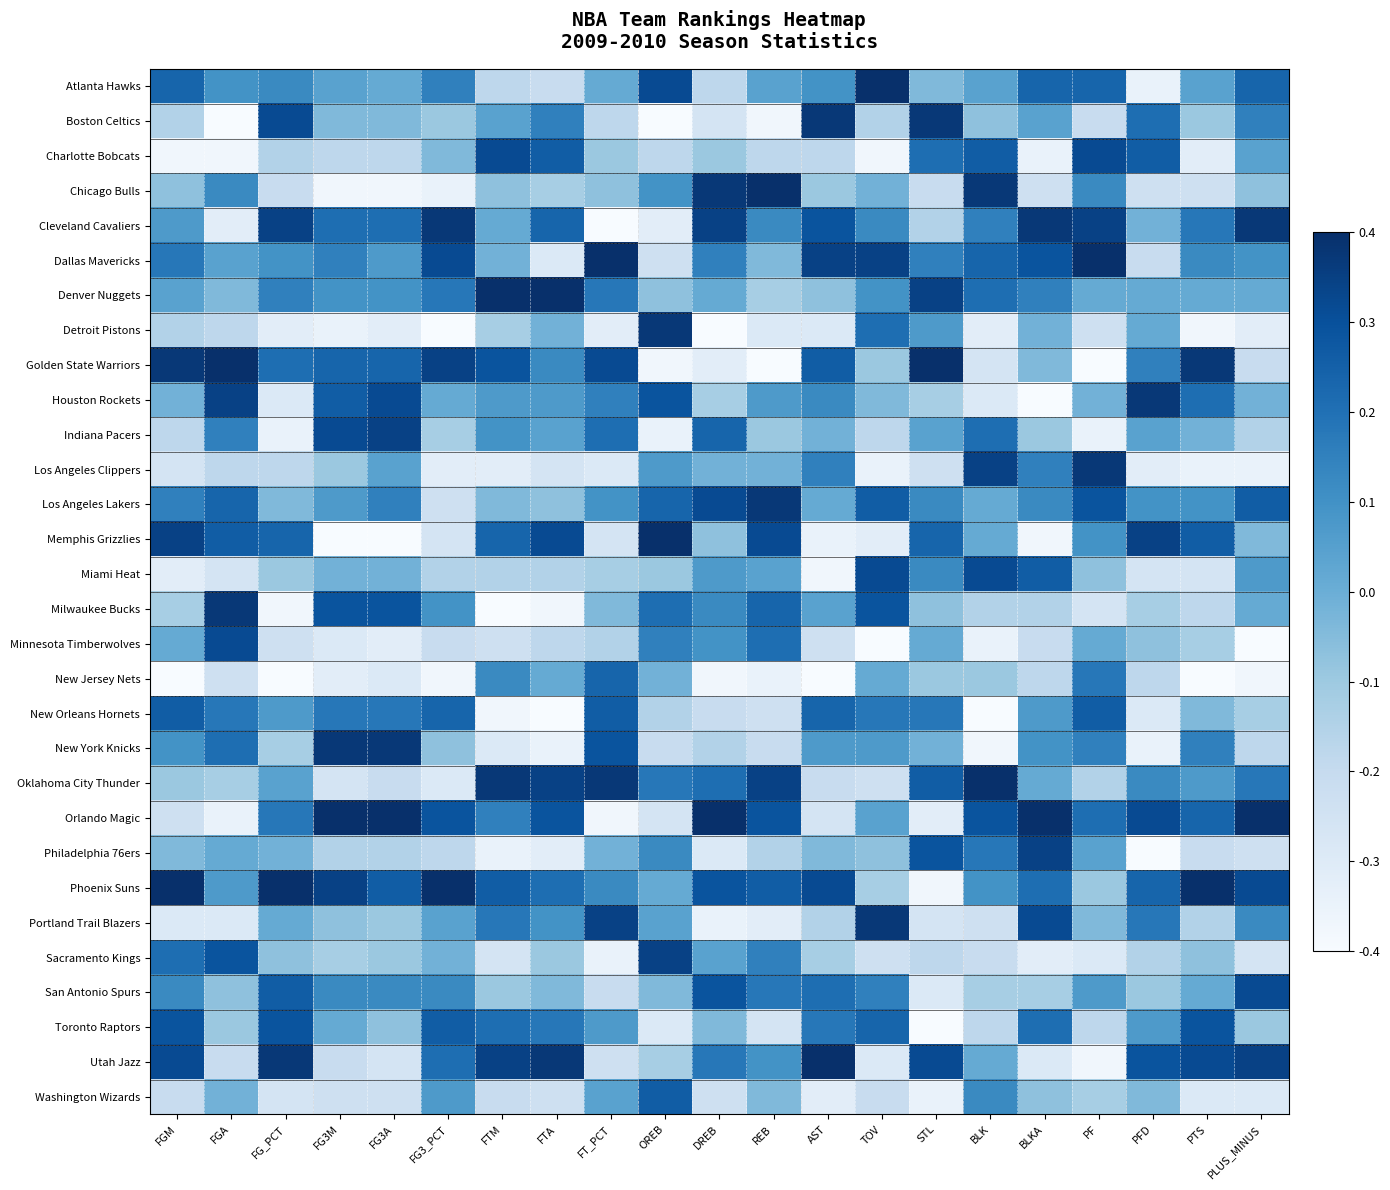

Reading left to right, transcribe all the data shown in this chart.

Atlanta Hawks: FGM=0.2	FGA=0.1	FG_PCT=0.1	FG3M=0.0	FG3A=0.0	FG3_PCT=0.2	FTM=-0.2	FTA=-0.2	FT_PCT=0.0	OREB=0.3	DREB=-0.2	REB=0.0	AST=0.1	TOV=0.4	STL=-0.0	BLK=0.0	BLKA=0.2	PF=0.2	PFD=-0.3	PTS=0.0	PLUS_MINUS=0.2
Boston Celtics: FGM=-0.2	FGA=-0.4	FG_PCT=0.3	FG3M=-0.0	FG3A=-0.0	FG3_PCT=-0.1	FTM=0.0	FTA=0.2	FT_PCT=-0.2	OREB=-0.4	DREB=-0.3	REB=-0.4	AST=0.4	TOV=-0.2	STL=0.4	BLK=-0.1	BLKA=0.0	PF=-0.2	PFD=0.2	PTS=-0.1	PLUS_MINUS=0.2
Charlotte Bobcats: FGM=-0.4	FGA=-0.4	FG_PCT=-0.2	FG3M=-0.2	FG3A=-0.2	FG3_PCT=-0.0	FTM=0.3	FTA=0.3	FT_PCT=-0.1	OREB=-0.2	DREB=-0.1	REB=-0.2	AST=-0.2	TOV=-0.4	STL=0.2	BLK=0.3	BLKA=-0.3	PF=0.3	PFD=0.3	PTS=-0.3	PLUS_MINUS=0.0
Chicago Bulls: FGM=-0.1	FGA=0.1	FG_PCT=-0.2	FG3M=-0.4	FG3A=-0.4	FG3_PCT=-0.3	FTM=-0.1	FTA=-0.1	FT_PCT=-0.1	OREB=0.1	DREB=0.4	REB=0.4	AST=-0.1	TOV=-0.0	STL=-0.2	BLK=0.4	BLKA=-0.2	PF=0.1	PFD=-0.2	PTS=-0.2	PLUS_MINUS=-0.1
Cleveland Cavaliers: FGM=0.1	FGA=-0.3	FG_PCT=0.3	FG3M=0.2	FG3A=0.2	FG3_PCT=0.4	FTM=0.0	FTA=0.2	FT_PCT=-0.4	OREB=-0.3	DREB=0.3	REB=0.1	AST=0.3	TOV=0.1	STL=-0.2	BLK=0.2	BLKA=0.4	PF=0.3	PFD=-0.0	PTS=0.2	PLUS_MINUS=0.4
Dallas Mavericks: FGM=0.2	FGA=0.0	FG_PCT=0.1	FG3M=0.2	FG3A=0.1	FG3_PCT=0.3	FTM=-0.0	FTA=-0.3	FT_PCT=0.4	OREB=-0.2	DREB=0.2	REB=-0.0	AST=0.3	TOV=0.3	STL=0.2	BLK=0.2	BLKA=0.3	PF=0.4	PFD=-0.2	PTS=0.1	PLUS_MINUS=0.1
Denver Nuggets: FGM=0.0	FGA=-0.0	FG_PCT=0.2	FG3M=0.1	FG3A=0.1	FG3_PCT=0.2	FTM=0.4	FTA=0.4	FT_PCT=0.2	OREB=-0.1	DREB=0.0	REB=-0.1	AST=-0.1	TOV=0.1	STL=0.3	BLK=0.2	BLKA=0.2	PF=0.0	PFD=0.0	PTS=0.0	PLUS_MINUS=0.0
Detroit Pistons: FGM=-0.2	FGA=-0.2	FG_PCT=-0.3	FG3M=-0.3	FG3A=-0.3	FG3_PCT=-0.4	FTM=-0.1	FTA=-0.0	FT_PCT=-0.3	OREB=0.4	DREB=-0.4	REB=-0.3	AST=-0.3	TOV=0.2	STL=0.1	BLK=-0.3	BLKA=-0.0	PF=-0.2	PFD=0.0	PTS=-0.4	PLUS_MINUS=-0.3
Golden State Warriors: FGM=0.4	FGA=0.4	FG_PCT=0.2	FG3M=0.2	FG3A=0.2	FG3_PCT=0.3	FTM=0.3	FTA=0.1	FT_PCT=0.3	OREB=-0.4	DREB=-0.3	REB=-0.4	AST=0.3	TOV=-0.1	STL=0.4	BLK=-0.3	BLKA=-0.0	PF=-0.4	PFD=0.2	PTS=0.4	PLUS_MINUS=-0.2
Houston Rockets: FGM=-0.0	FGA=0.3	FG_PCT=-0.3	FG3M=0.3	FG3A=0.3	FG3_PCT=0.0	FTM=0.1	FTA=0.1	FT_PCT=0.2	OREB=0.3	DREB=-0.1	REB=0.1	AST=0.1	TOV=-0.0	STL=-0.1	BLK=-0.3	BLKA=-0.4	PF=-0.0	PFD=0.4	PTS=0.2	PLUS_MINUS=-0.0
Indiana Pacers: FGM=-0.2	FGA=0.2	FG_PCT=-0.3	FG3M=0.3	FG3A=0.3	FG3_PCT=-0.1	FTM=0.1	FTA=0.0	FT_PCT=0.2	OREB=-0.3	DREB=0.2	REB=-0.1	AST=-0.0	TOV=-0.2	STL=0.0	BLK=0.2	BLKA=-0.1	PF=-0.3	PFD=0.0	PTS=-0.0	PLUS_MINUS=-0.2
Los Angeles Clippers: FGM=-0.3	FGA=-0.2	FG_PCT=-0.2	FG3M=-0.1	FG3A=0.0	FG3_PCT=-0.3	FTM=-0.3	FTA=-0.3	FT_PCT=-0.3	OREB=0.1	DREB=-0.0	REB=-0.0	AST=0.2	TOV=-0.3	STL=-0.2	BLK=0.3	BLKA=0.2	PF=0.4	PFD=-0.3	PTS=-0.3	PLUS_MINUS=-0.3
Los Angeles Lakers: FGM=0.2	FGA=0.2	FG_PCT=-0.0	FG3M=0.1	FG3A=0.2	FG3_PCT=-0.2	FTM=-0.0	FTA=-0.1	FT_PCT=0.1	OREB=0.2	DREB=0.3	REB=0.4	AST=0.0	TOV=0.3	STL=0.1	BLK=0.0	BLKA=0.1	PF=0.3	PFD=0.1	PTS=0.1	PLUS_MINUS=0.3
Memphis Grizzlies: FGM=0.3	FGA=0.3	FG_PCT=0.2	FG3M=-0.4	FG3A=-0.4	FG3_PCT=-0.3	FTM=0.2	FTA=0.3	FT_PCT=-0.3	OREB=0.4	DREB=-0.1	REB=0.3	AST=-0.3	TOV=-0.3	STL=0.2	BLK=0.0	BLKA=-0.4	PF=0.1	PFD=0.3	PTS=0.3	PLUS_MINUS=-0.0
Miami Heat: FGM=-0.3	FGA=-0.3	FG_PCT=-0.1	FG3M=-0.0	FG3A=-0.0	FG3_PCT=-0.2	FTM=-0.2	FTA=-0.2	FT_PCT=-0.1	OREB=-0.1	DREB=0.1	REB=0.0	AST=-0.4	TOV=0.3	STL=0.1	BLK=0.3	BLKA=0.3	PF=-0.1	PFD=-0.3	PTS=-0.3	PLUS_MINUS=0.1
Milwaukee Bucks: FGM=-0.1	FGA=0.4	FG_PCT=-0.4	FG3M=0.3	FG3A=0.3	FG3_PCT=0.1	FTM=-0.4	FTA=-0.4	FT_PCT=-0.0	OREB=0.2	DREB=0.1	REB=0.2	AST=0.0	TOV=0.3	STL=-0.1	BLK=-0.2	BLKA=-0.2	PF=-0.3	PFD=-0.1	PTS=-0.2	PLUS_MINUS=0.0
Minnesota Timberwolves: FGM=0.0	FGA=0.3	FG_PCT=-0.2	FG3M=-0.3	FG3A=-0.3	FG3_PCT=-0.2	FTM=-0.2	FTA=-0.2	FT_PCT=-0.2	OREB=0.2	DREB=0.1	REB=0.2	AST=-0.2	TOV=-0.4	STL=0.0	BLK=-0.3	BLKA=-0.2	PF=0.0	PFD=-0.1	PTS=-0.1	PLUS_MINUS=-0.4
New Jersey Nets: FGM=-0.4	FGA=-0.2	FG_PCT=-0.4	FG3M=-0.3	FG3A=-0.3	FG3_PCT=-0.4	FTM=0.1	FTA=0.0	FT_PCT=0.2	OREB=-0.0	DREB=-0.4	REB=-0.3	AST=-0.4	TOV=0.0	STL=-0.1	BLK=-0.1	BLKA=-0.2	PF=0.2	PFD=-0.2	PTS=-0.4	PLUS_MINUS=-0.4
New Orleans Hornets: FGM=0.3	FGA=0.2	FG_PCT=0.1	FG3M=0.2	FG3A=0.2	FG3_PCT=0.2	FTM=-0.4	FTA=-0.4	FT_PCT=0.3	OREB=-0.2	DREB=-0.2	REB=-0.2	AST=0.2	TOV=0.2	STL=0.2	BLK=-0.4	BLKA=0.1	PF=0.3	PFD=-0.3	PTS=-0.0	PLUS_MINUS=-0.1
New York Knicks: FGM=0.1	FGA=0.2	FG_PCT=-0.1	FG3M=0.4	FG3A=0.4	FG3_PCT=-0.1	FTM=-0.3	FTA=-0.3	FT_PCT=0.3	OREB=-0.2	DREB=-0.2	REB=-0.2	AST=0.1	TOV=0.1	STL=-0.0	BLK=-0.4	BLKA=0.1	PF=0.2	PFD=-0.3	PTS=0.2	PLUS_MINUS=-0.2
Oklahoma City Thunder: FGM=-0.1	FGA=-0.1	FG_PCT=0.0	FG3M=-0.3	FG3A=-0.2	FG3_PCT=-0.3	FTM=0.4	FTA=0.3	FT_PCT=0.4	OREB=0.2	DREB=0.2	REB=0.3	AST=-0.2	TOV=-0.2	STL=0.3	BLK=0.4	BLKA=0.0	PF=-0.2	PFD=0.1	PTS=0.1	PLUS_MINUS=0.2
Orlando Magic: FGM=-0.2	FGA=-0.3	FG_PCT=0.2	FG3M=0.4	FG3A=0.4	FG3_PCT=0.3	FTM=0.2	FTA=0.3	FT_PCT=-0.4	OREB=-0.3	DREB=0.4	REB=0.3	AST=-0.3	TOV=0.0	STL=-0.3	BLK=0.3	BLKA=0.4	PF=0.2	PFD=0.3	PTS=0.2	PLUS_MINUS=0.4
Philadelphia 76ers: FGM=-0.0	FGA=0.0	FG_PCT=-0.0	FG3M=-0.2	FG3A=-0.2	FG3_PCT=-0.2	FTM=-0.3	FTA=-0.3	FT_PCT=-0.0	OREB=0.1	DREB=-0.3	REB=-0.2	AST=-0.0	TOV=-0.1	STL=0.3	BLK=0.2	BLKA=0.3	PF=0.0	PFD=-0.4	PTS=-0.2	PLUS_MINUS=-0.2
Phoenix Suns: FGM=0.4	FGA=0.1	FG_PCT=0.4	FG3M=0.3	FG3A=0.3	FG3_PCT=0.4	FTM=0.3	FTA=0.2	FT_PCT=0.1	OREB=0.0	DREB=0.3	REB=0.3	AST=0.3	TOV=-0.1	STL=-0.4	BLK=0.1	BLKA=0.2	PF=-0.1	PFD=0.2	PTS=0.4	PLUS_MINUS=0.3
Portland Trail Blazers: FGM=-0.3	FGA=-0.3	FG_PCT=0.0	FG3M=-0.1	FG3A=-0.1	FG3_PCT=0.0	FTM=0.2	FTA=0.1	FT_PCT=0.3	OREB=0.0	DREB=-0.3	REB=-0.3	AST=-0.2	TOV=0.4	STL=-0.3	BLK=-0.2	BLKA=0.3	PF=-0.0	PFD=0.2	PTS=-0.2	PLUS_MINUS=0.1
Sacramento Kings: FGM=0.2	FGA=0.3	FG_PCT=-0.1	FG3M=-0.1	FG3A=-0.1	FG3_PCT=-0.0	FTM=-0.3	FTA=-0.1	FT_PCT=-0.3	OREB=0.3	DREB=0.0	REB=0.2	AST=-0.1	TOV=-0.2	STL=-0.2	BLK=-0.2	BLKA=-0.3	PF=-0.3	PFD=-0.2	PTS=-0.1	PLUS_MINUS=-0.3
San Antonio Spurs: FGM=0.1	FGA=-0.1	FG_PCT=0.3	FG3M=0.1	FG3A=0.1	FG3_PCT=0.1	FTM=-0.1	FTA=-0.0	FT_PCT=-0.2	OREB=-0.0	DREB=0.3	REB=0.2	AST=0.2	TOV=0.2	STL=-0.3	BLK=-0.1	BLKA=-0.1	PF=0.1	PFD=-0.1	PTS=0.0	PLUS_MINUS=0.3
Toronto Raptors: FGM=0.3	FGA=-0.1	FG_PCT=0.3	FG3M=0.0	FG3A=-0.1	FG3_PCT=0.3	FTM=0.2	FTA=0.2	FT_PCT=0.1	OREB=-0.3	DREB=-0.0	REB=-0.3	AST=0.2	TOV=0.2	STL=-0.4	BLK=-0.2	BLKA=0.2	PF=-0.2	PFD=0.1	PTS=0.3	PLUS_MINUS=-0.1
Utah Jazz: FGM=0.3	FGA=-0.2	FG_PCT=0.4	FG3M=-0.2	FG3A=-0.3	FG3_PCT=0.2	FTM=0.3	FTA=0.4	FT_PCT=-0.2	OREB=-0.1	DREB=0.2	REB=0.1	AST=0.4	TOV=-0.3	STL=0.3	BLK=0.0	BLKA=-0.3	PF=-0.4	PFD=0.3	PTS=0.3	PLUS_MINUS=0.3
Washington Wizards: FGM=-0.2	FGA=-0.0	FG_PCT=-0.3	FG3M=-0.2	FG3A=-0.2	FG3_PCT=0.1	FTM=-0.2	FTA=-0.2	FT_PCT=0.0	OREB=0.3	DREB=-0.2	REB=-0.0	AST=-0.3	TOV=-0.2	STL=-0.3	BLK=0.1	BLKA=-0.1	PF=-0.1	PFD=-0.0	PTS=-0.3	PLUS_MINUS=-0.3